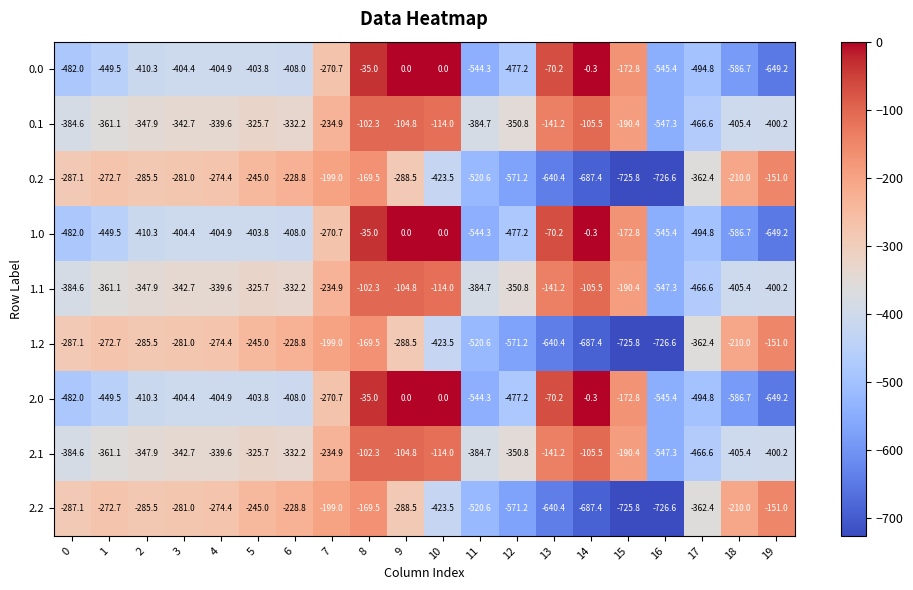

What is the spread (max minus min) of values at 14?

687.1